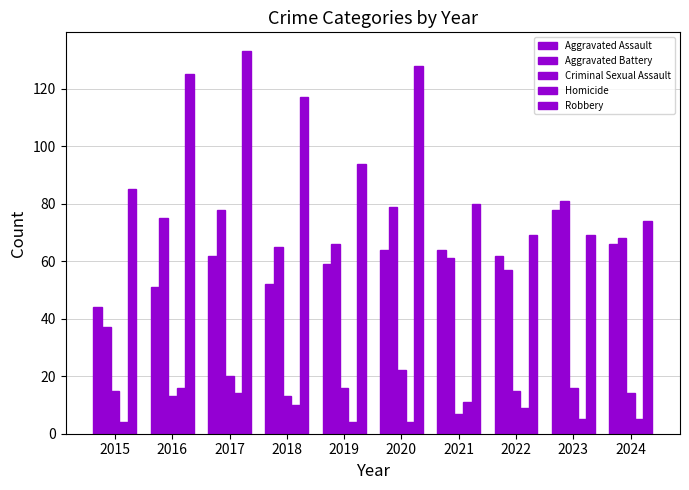

What is the sum of all Criminal Sexual Assault values?

151